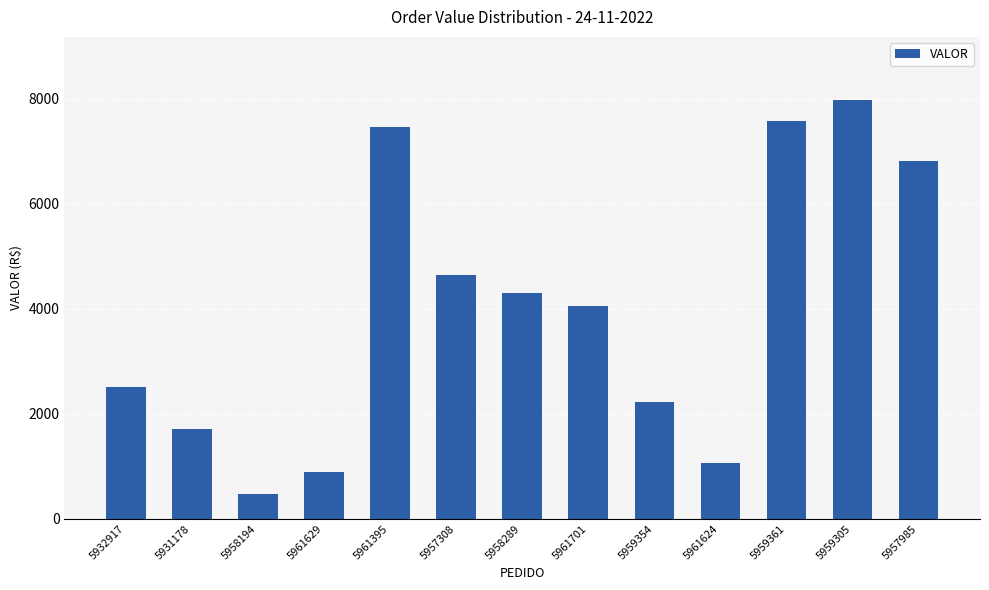

What is the change in value from 5961629 to 5961701?

+3151.9